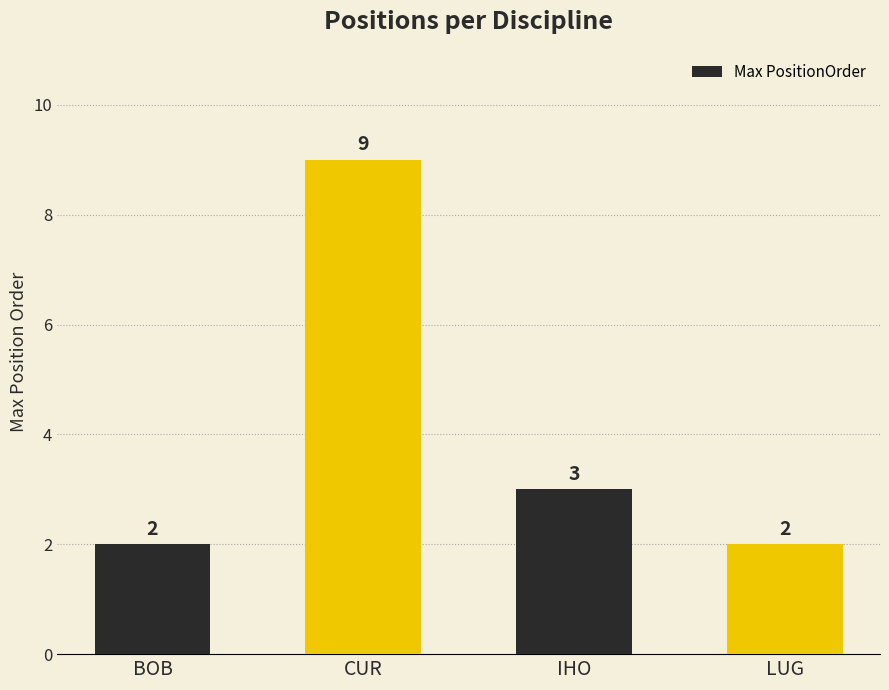

What position from the left is LUG?

4